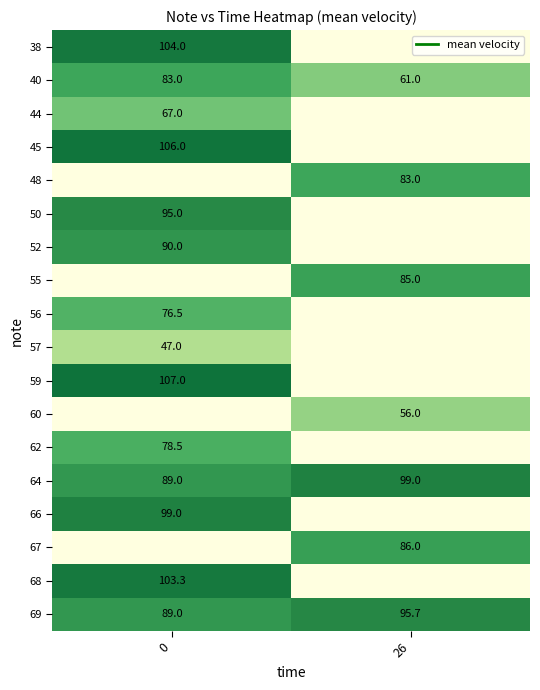

What is the sum of the 64 values at 26 and 0?

188.0